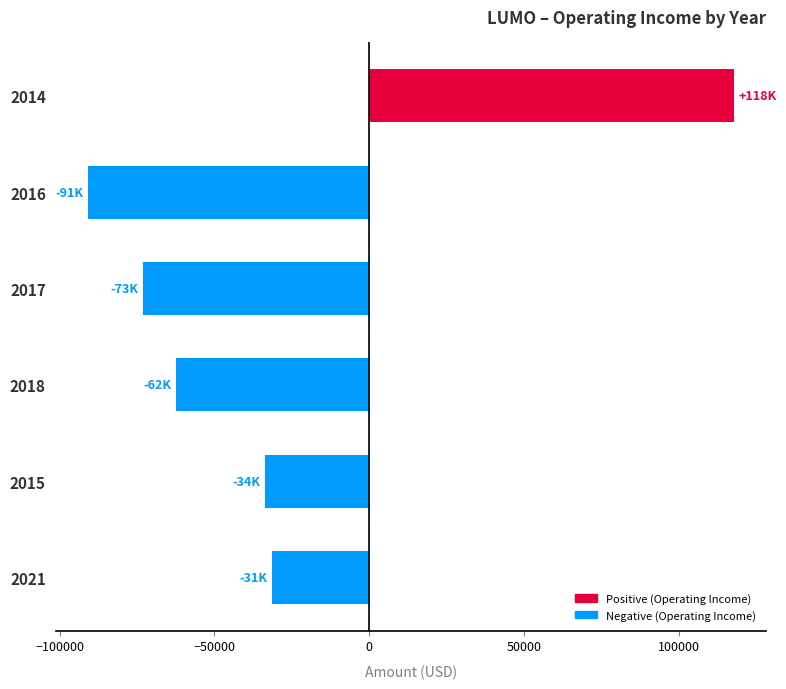

What is the value of the 4th bar from the top?

-62400